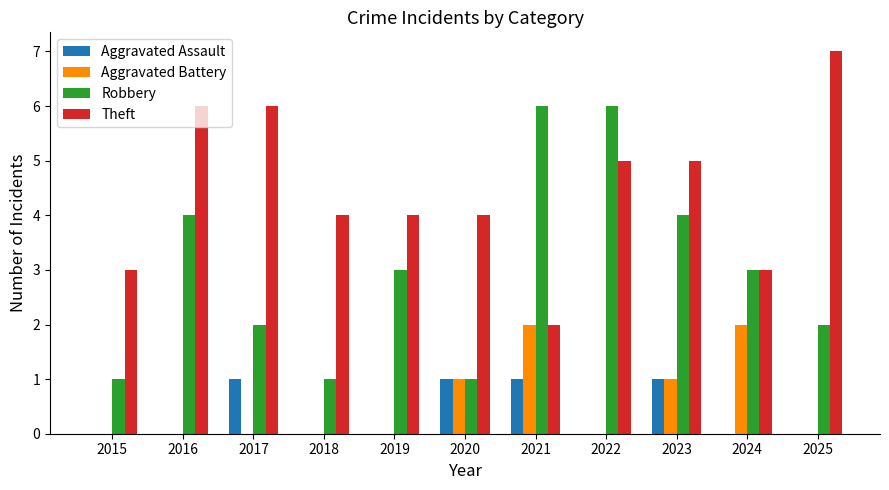

What is the total value across all series at 2015?

4